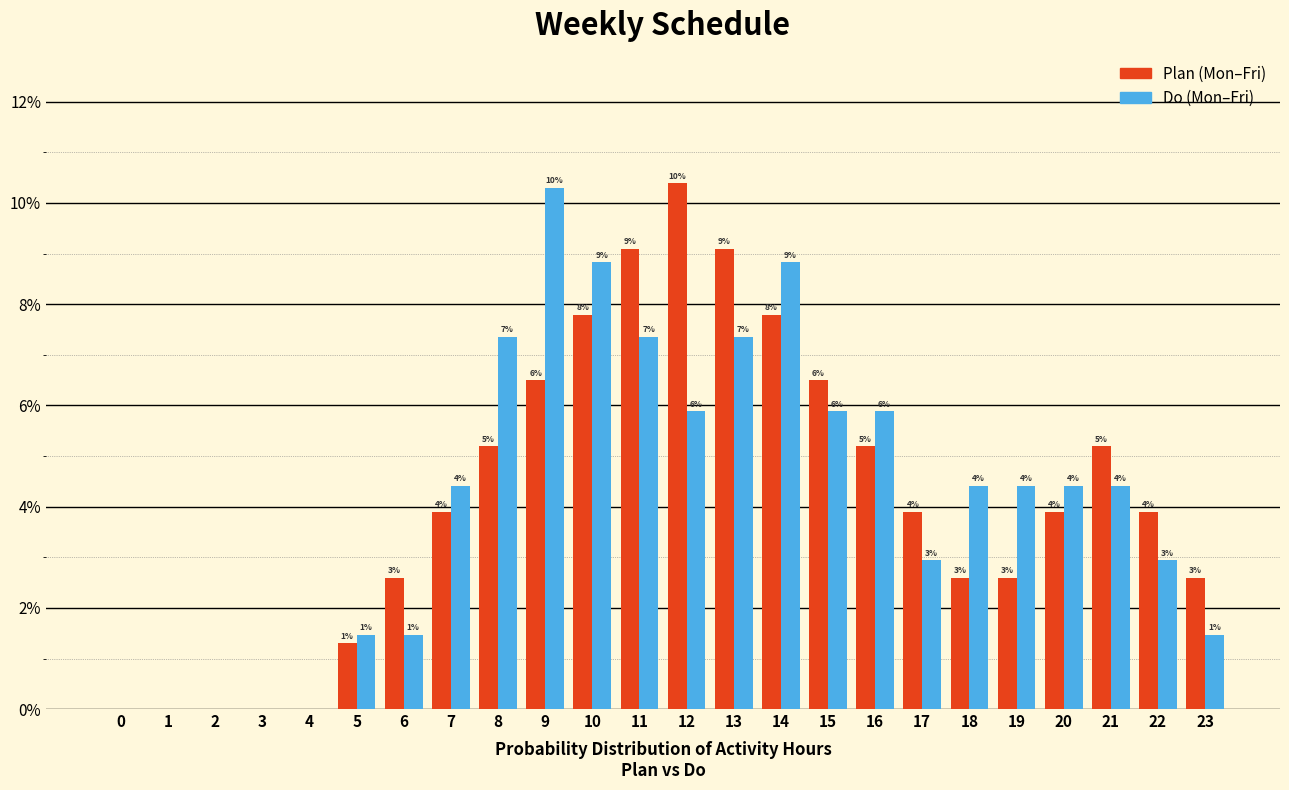

Does the chart contain stacked bars?

No